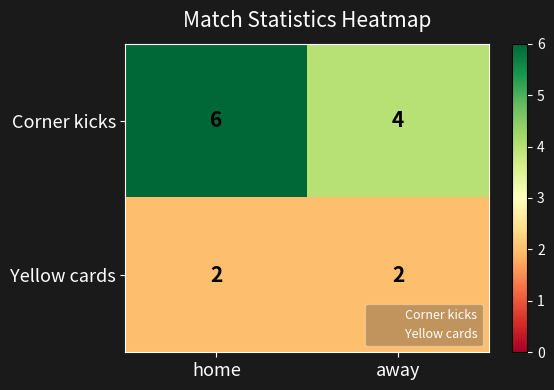

What is the sum of the Yellow cards values at away and home?

4